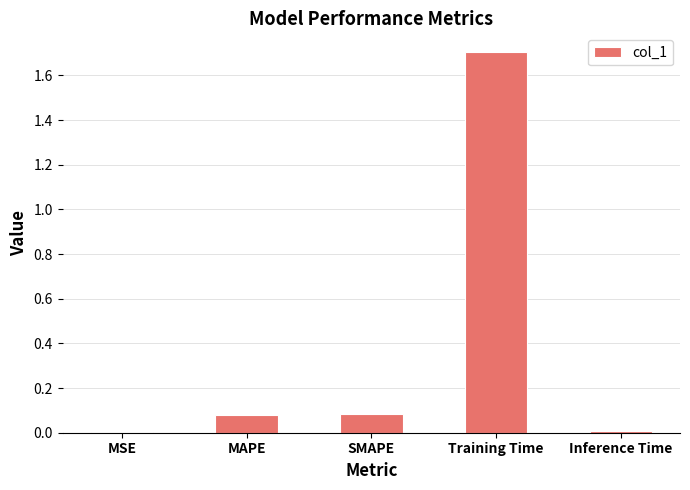

Are the bars horizontal?

No